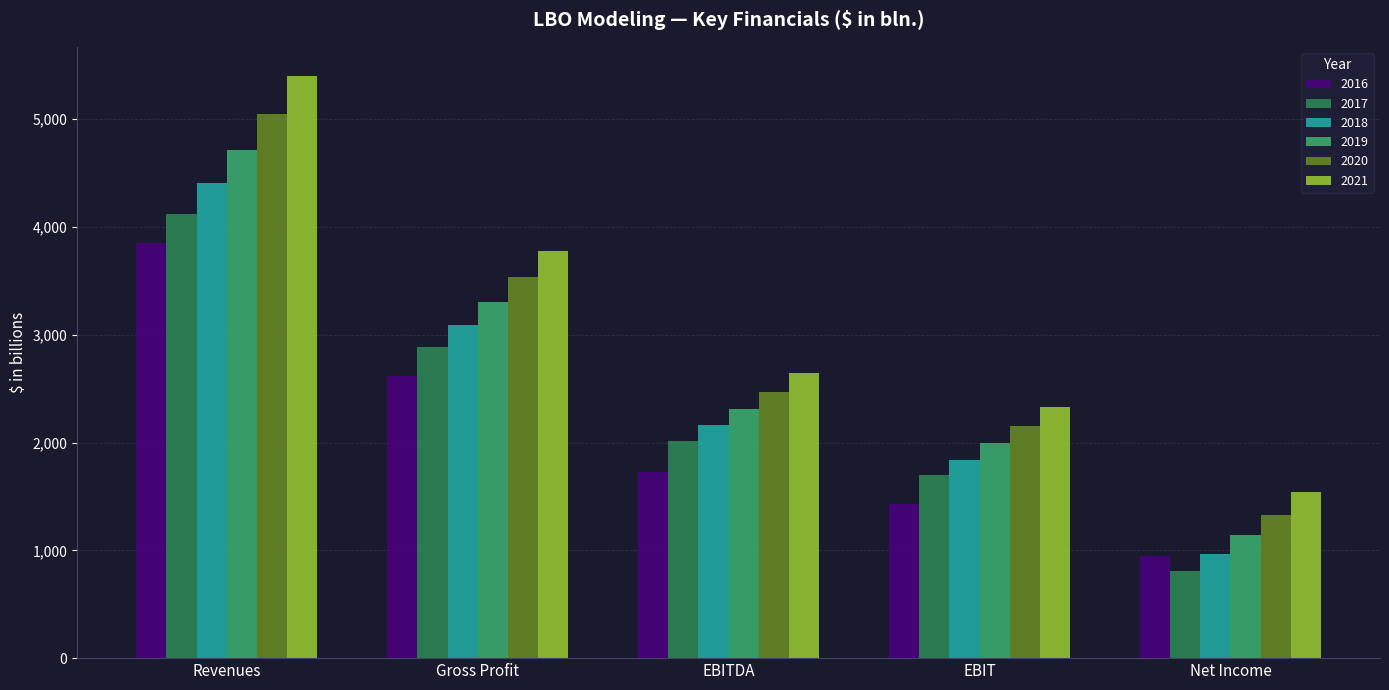

At which label does 2017 first exceed 2018?

Revenues